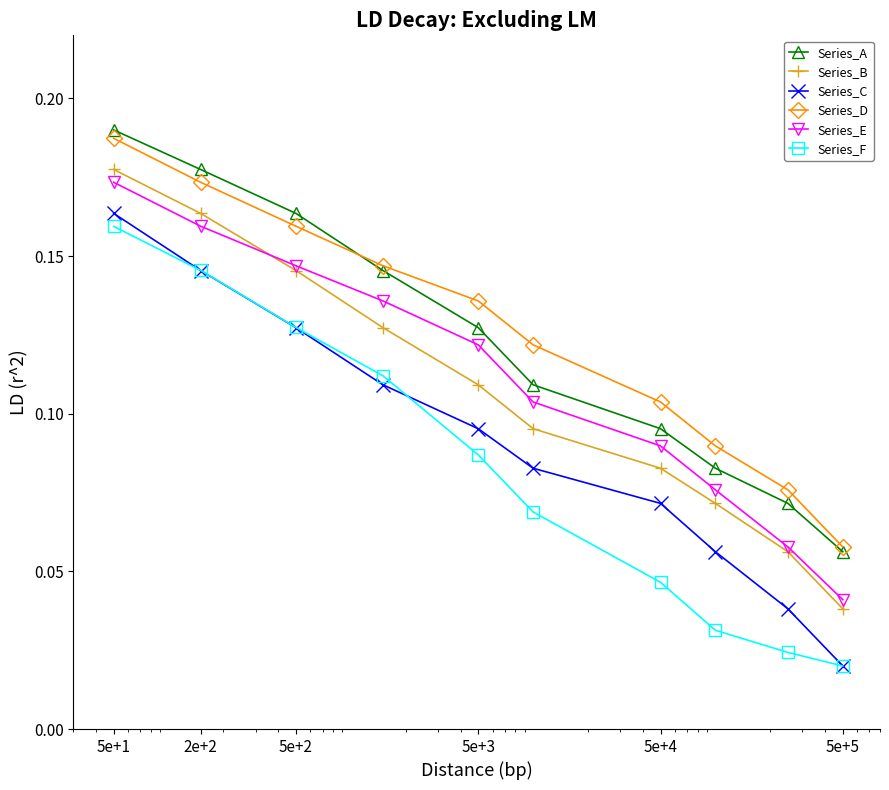

True or false: Series_D and Series_C cross at least once.

False